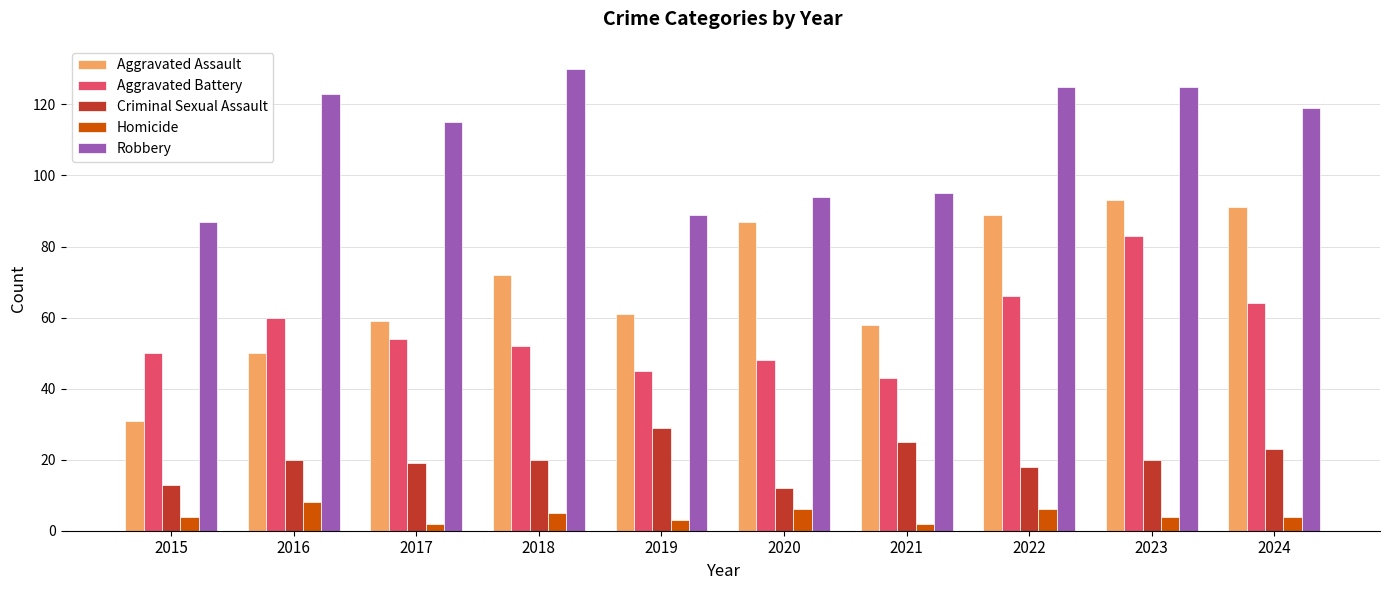

How many distinct data groups are displayed?

5